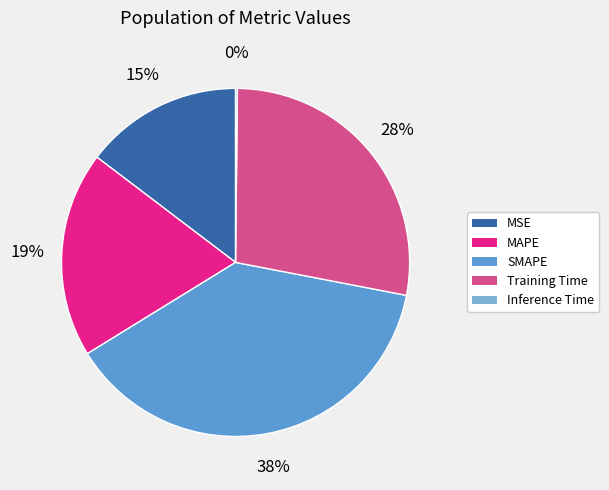

The SMAPE slice represents 38% of the pie. True or false?

True